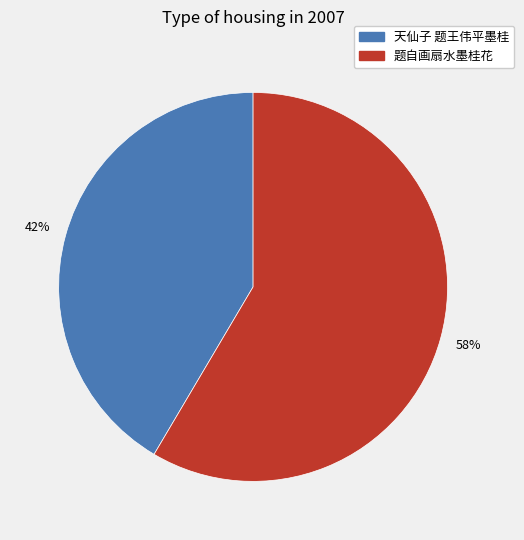

To the nearest percent, what portion does 题自画扇水墨桂花 represent?

58%